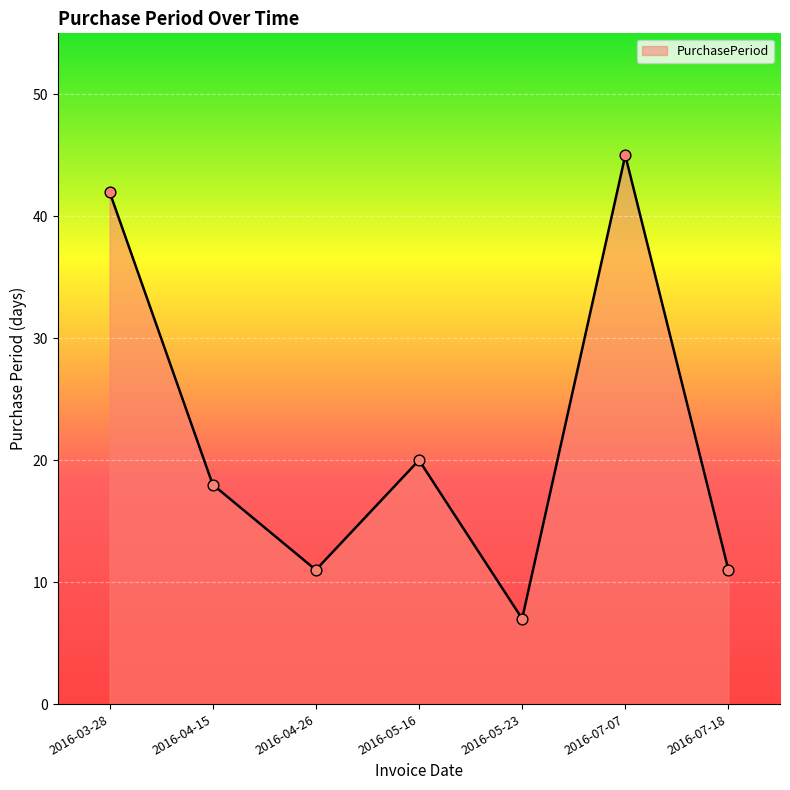

What is the ratio of the value at 2016-03-28 to the value at 2016-04-15?

2.3